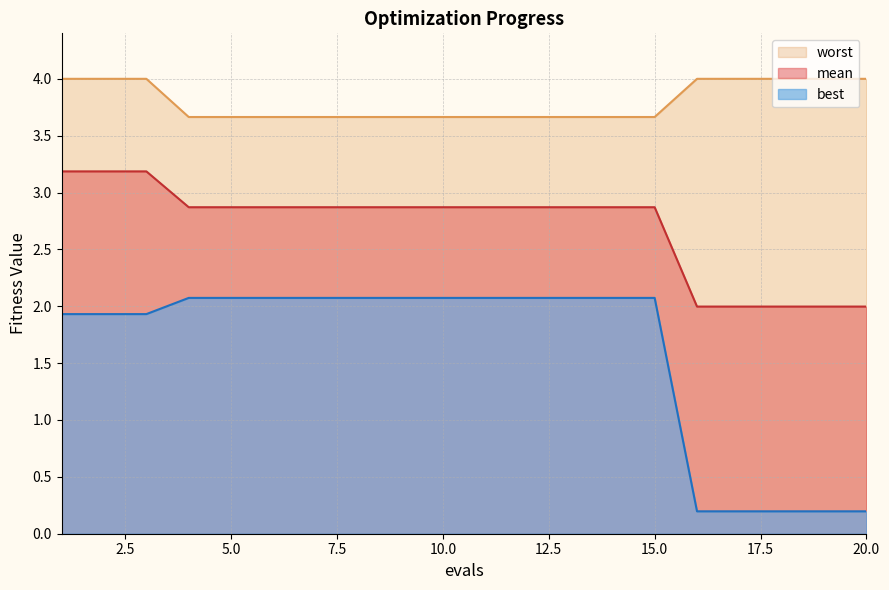

How many lines are shown in the chart?

3